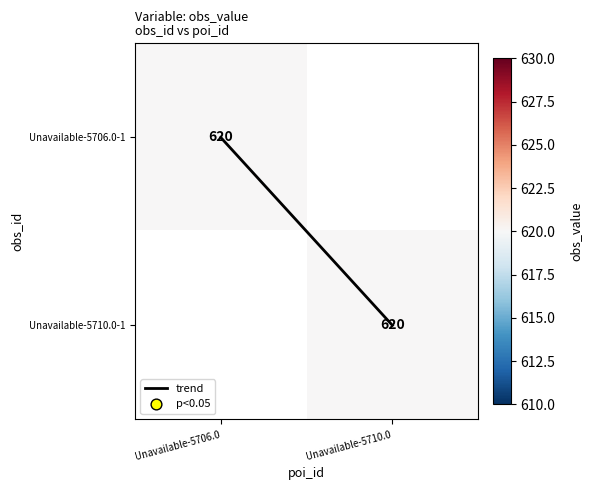

Between Unavailable-5710.0 and Unavailable-5706.0, which is larger?

Unavailable-5710.0